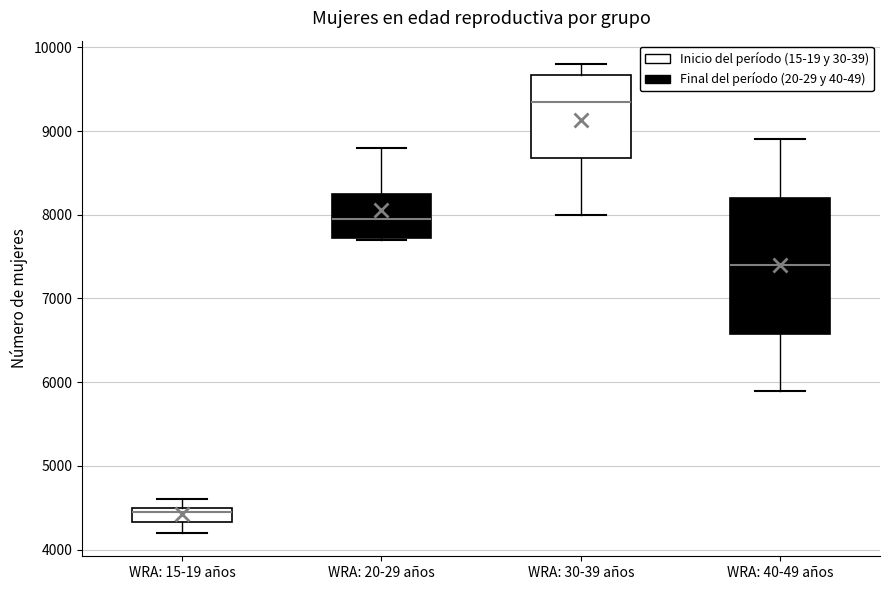

Where is the lower edge of the box for WRA: 40-49 años on the y-axis? The values are not printed on the chart, so give them approximately, as read against the axis.

6600